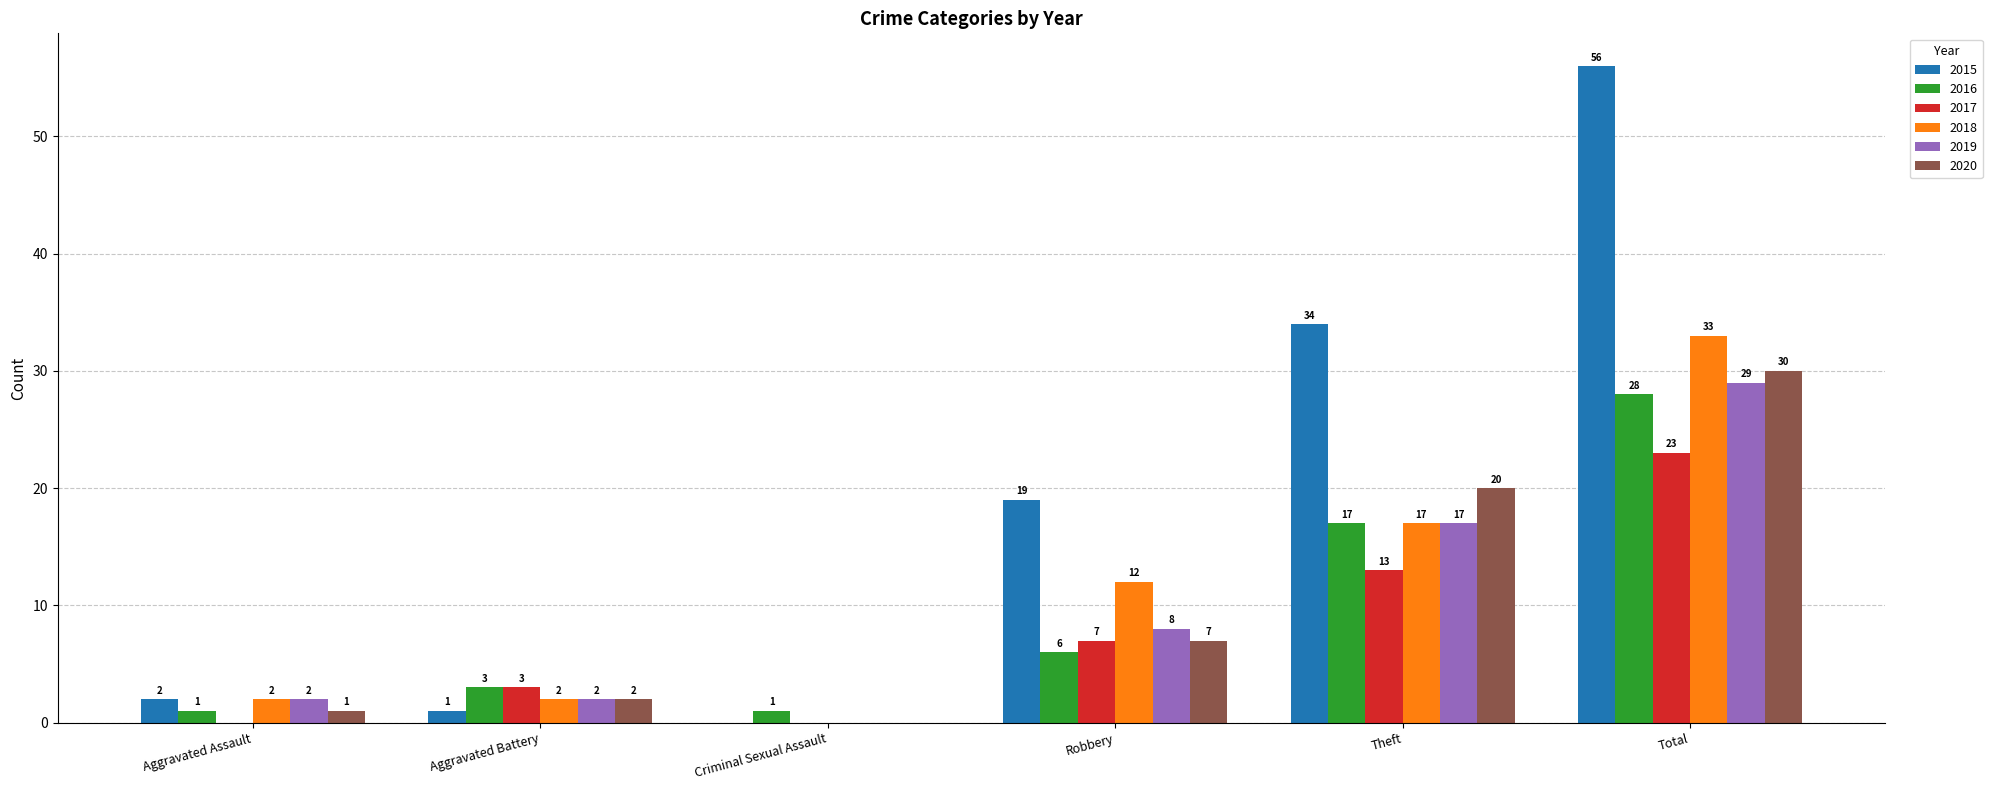

What is the total value across all series at Criminal Sexual Assault?

1